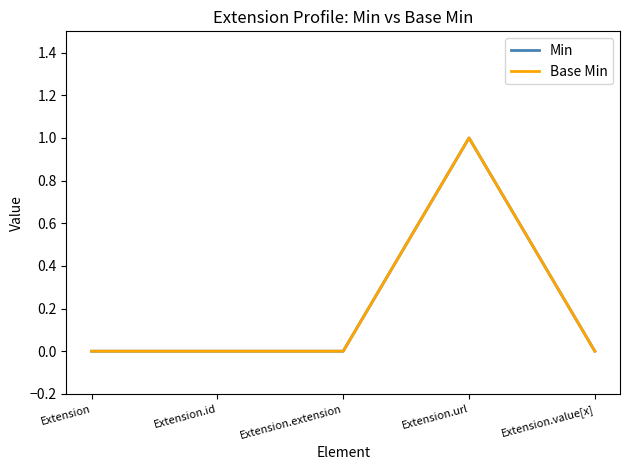

Does the chart have visible grid lines?

No